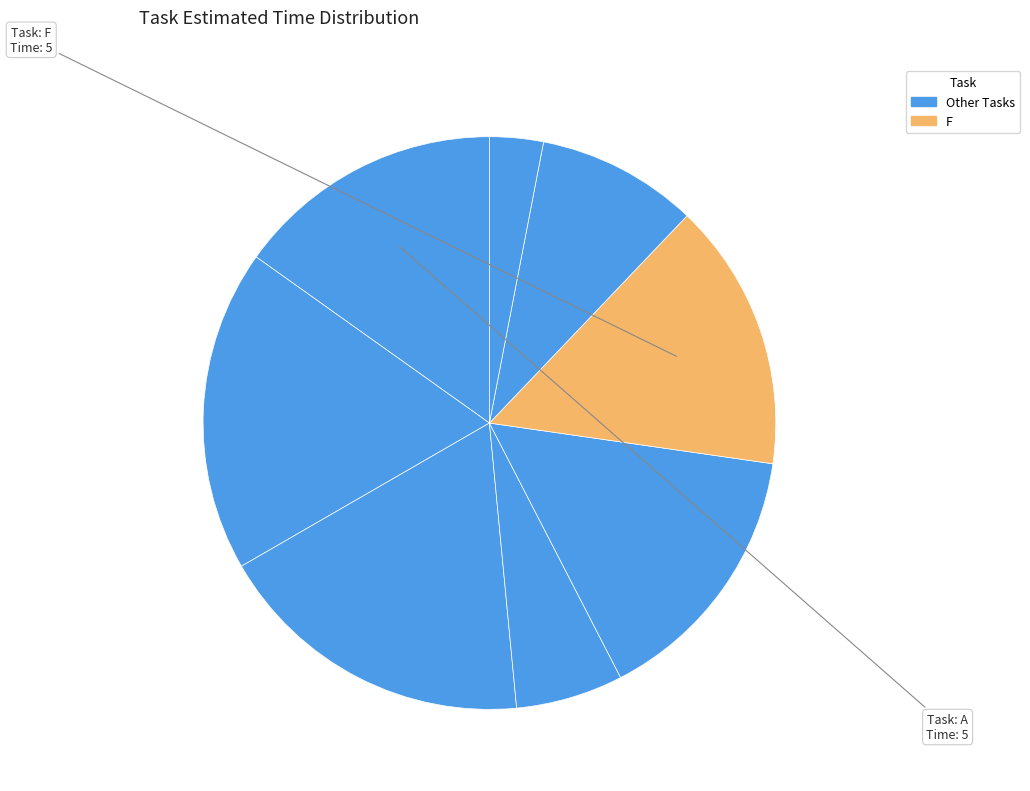

How many segments does this pie chart have?

8